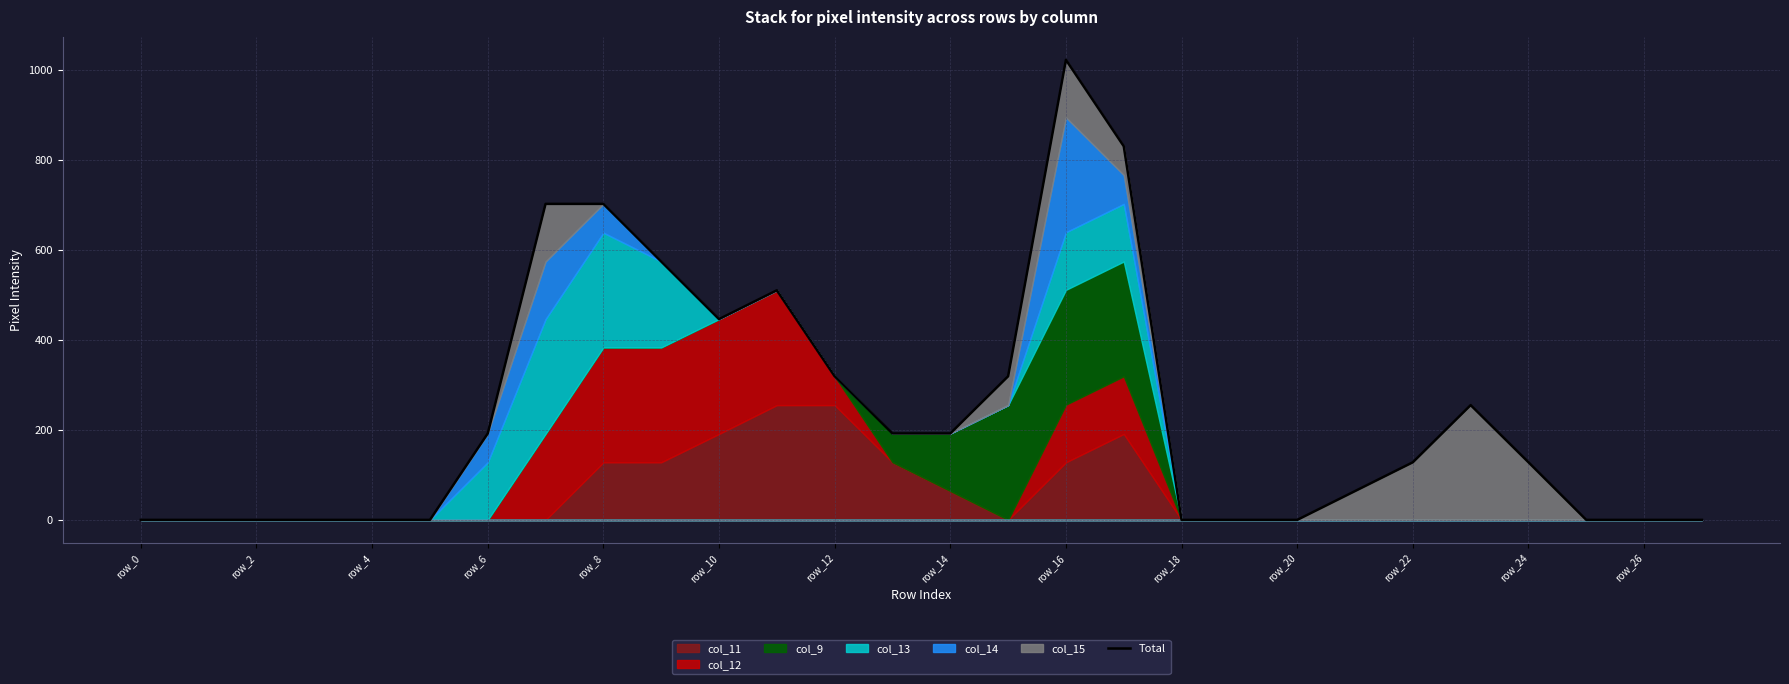

True or false: the data has more than 0 interior local peaks.

True